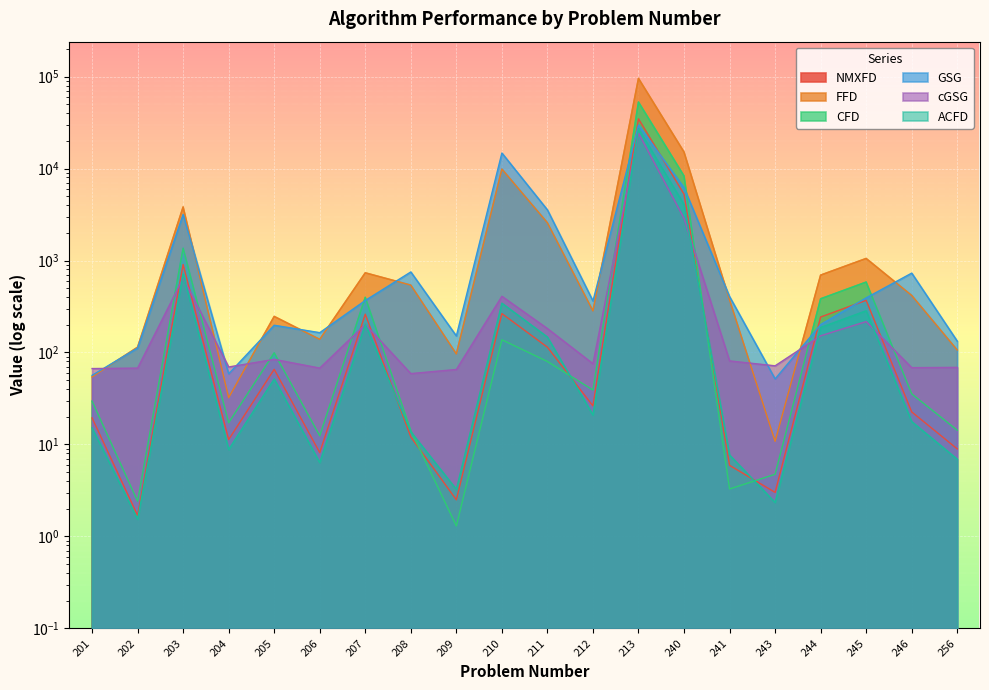

What is the sum of all ACFD values?

33130.2